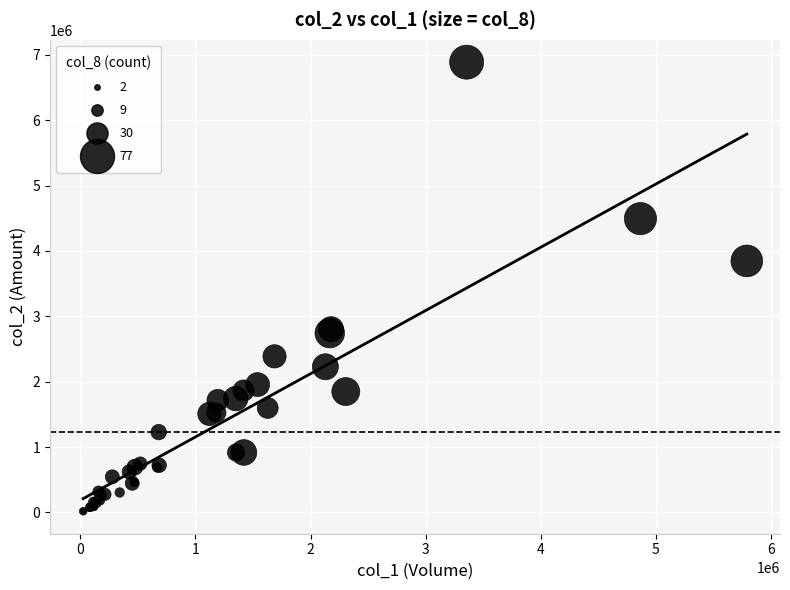

What Y value in the scatter plot is closest to 3453365?

3848100